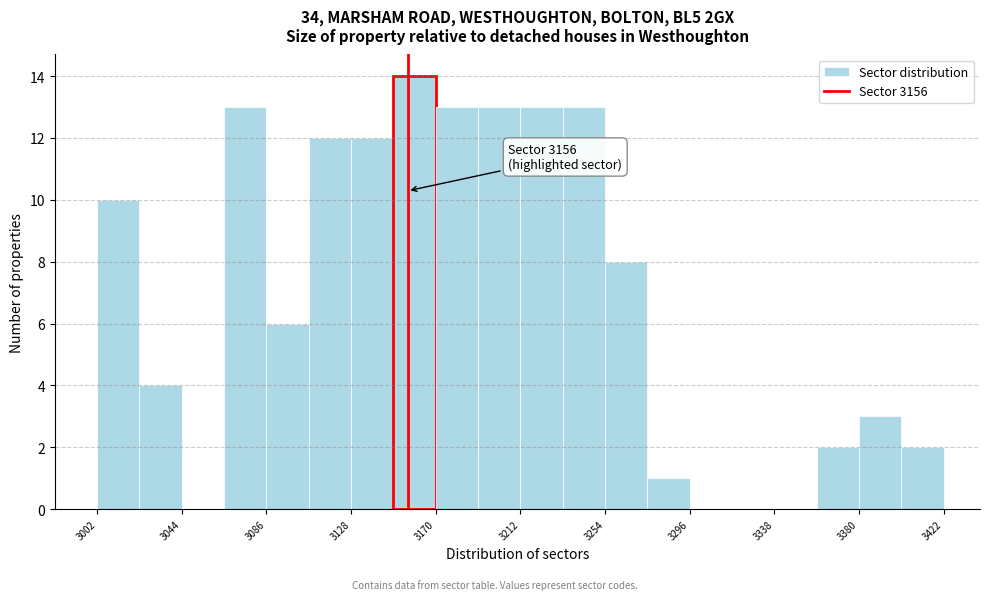

Which range on the x-axis has the tallest bar?

3149 to 3170